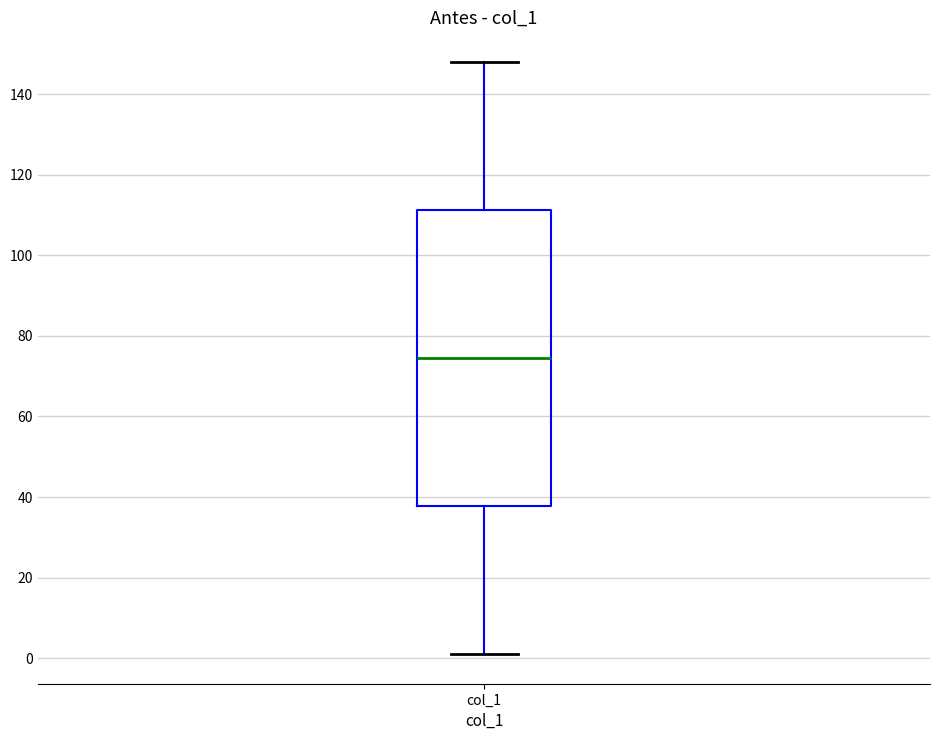

Read this box plot against the y-axis: the position of the median line, the range covered by the box, and the ends of both whiskers. The values are not printed on the chart, so give them approximately, as read against the axis.

median 74, box 38 to 112, whiskers 2 to 148